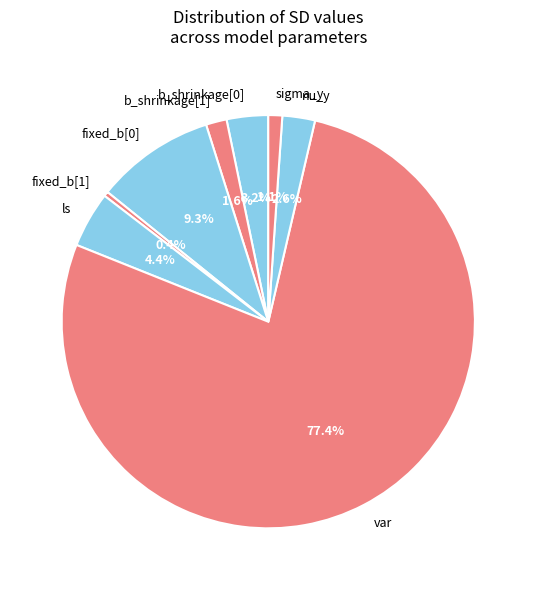

Which category has the biggest portion of the pie?

var